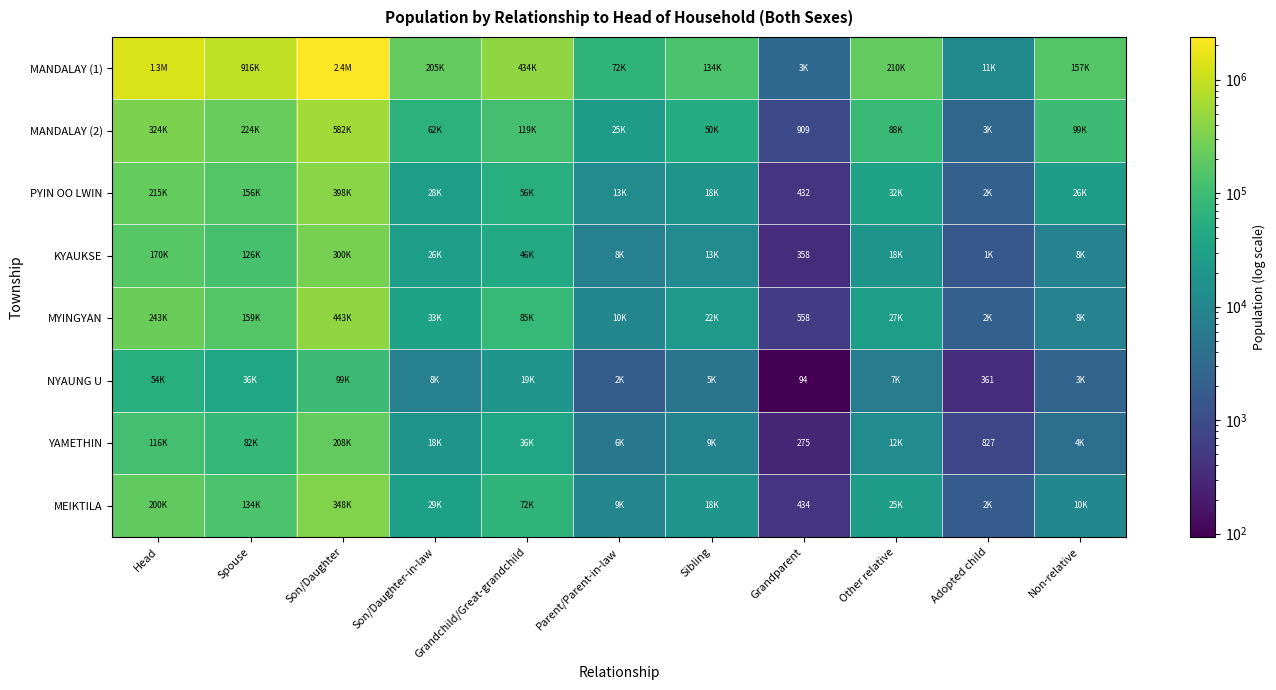

At Spouse, list the series in order from smallest to largest.

NYAUNG U, YAMETHIN, KYAUKSE, MEIKTILA, PYIN OO LWIN, MYINGYAN, MANDALAY (2), MANDALAY (1)